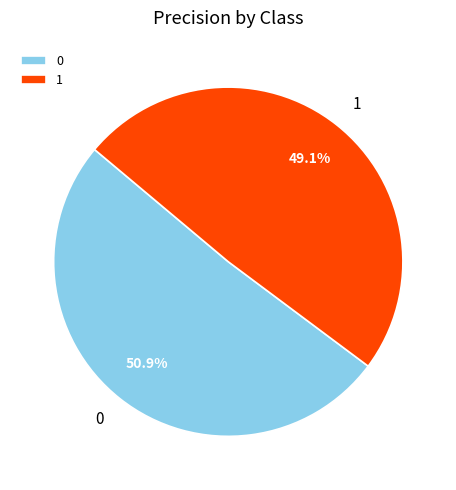

Is there a majority slice in this chart?

Yes